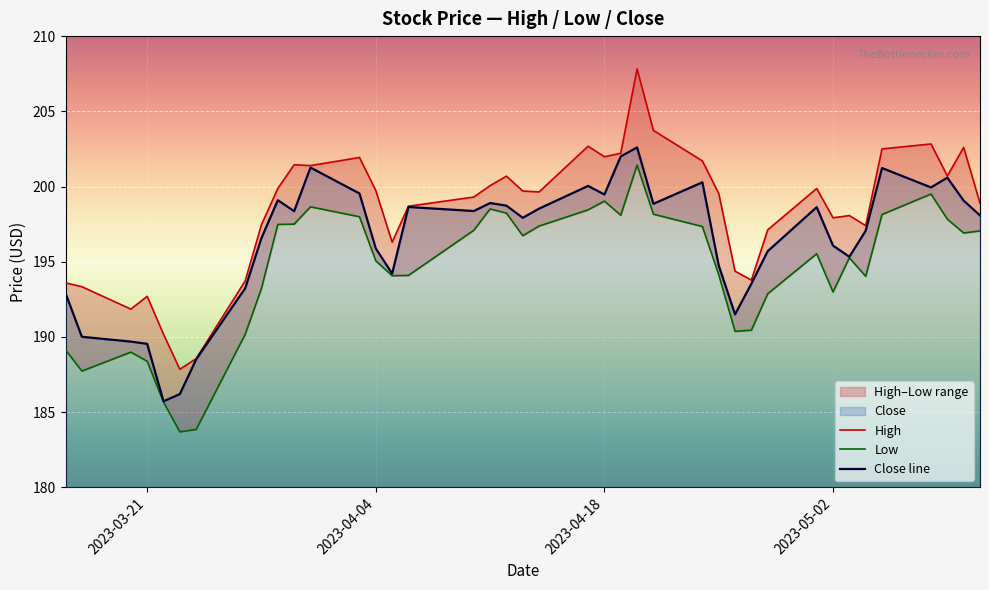

Reading left to right, transcribe all the data shown in this chart.

High: 193.6	193.3	191.9	192.7	190.2	187.9	188.6	193.7	197.5	199.9	201.4	201.4	201.9	199.7	196.3	198.7	199.3	200.1	200.7	199.7	199.6	202.7	202.0	202.2	207.8	203.7	201.7	199.5	194.4	193.8	197.1	199.9	197.9	198.1	197.4	202.5	202.8	200.7	202.6	198.9
Low: 189.1	187.7	189.0	188.4	185.7	183.7	183.9	190.2	193.2	197.5	197.5	198.6	198.0	195.1	194.1	194.1	197.1	198.5	198.2	196.7	197.4	198.4	199.0	198.1	201.4	198.2	197.3	194.1	190.4	190.4	192.9	195.5	193.0	195.3	194.0	198.1	199.5	197.8	196.9	197.1
Close line: 192.9	190.0	189.7	189.5	185.7	186.2	188.5	193.2	196.6	199.1	198.4	201.3	199.5	195.9	194.2	198.6	198.4	198.9	198.7	197.9	198.5	200.0	199.5	202.0	202.6	198.9	200.3	194.8	191.5	193.5	195.7	198.6	196.1	195.3	197.1	201.2	199.9	200.6	199.1	198.1